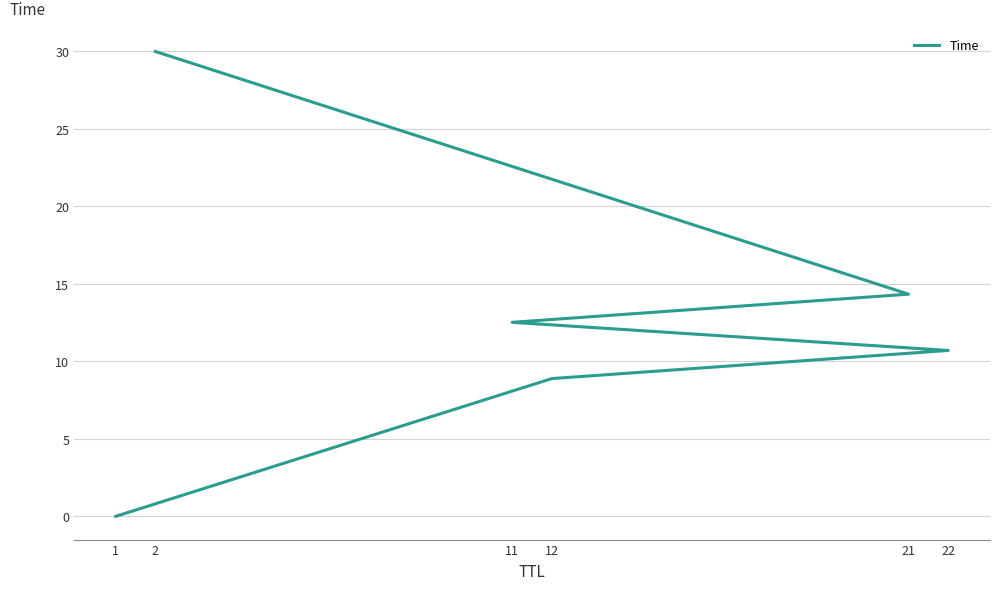

Which has a higher value, 1 or 2?

2